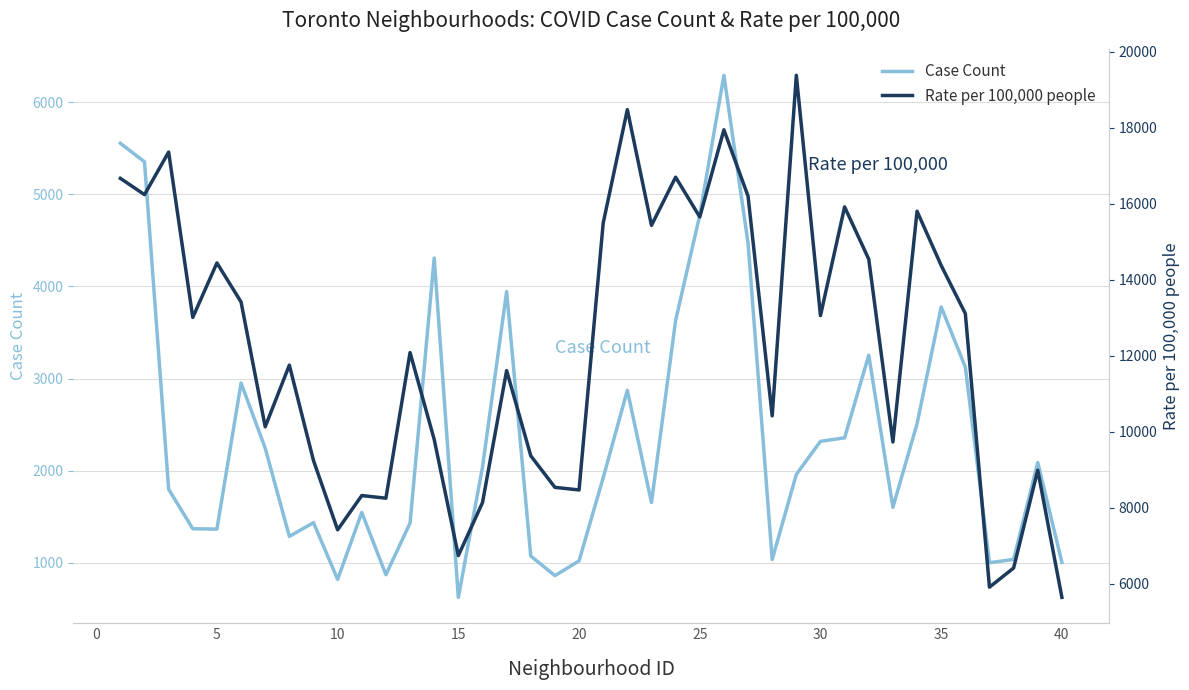

Reading left to right, list all the values displayed in this chart.

Case Count: 5554.0	5353.0	1799.0	1370.0	1366.0	2952.0	2245.0	1287.0	1436.0	820.0	1547.0	871.0	1432.0	4308.0	625.0	2038.0	3944.0	1074.0	861.0	1021.0	1924.0	2873.0	1655.0	3631.0	4774.0	6292.0	4471.0	1036.0	1960.0	2319.0	2357.0	3254.0	1603.0	2509.0	3778.0	3125.0	1001.0	1037.0	2089.0	1005.0
Rate per 100,000 people: 16672.7	16243.9	17364.9	13011.7	14445.9	13418.2	10132.7	11755.6	9243.6	7420.1	8322.6	8252.8	12086.4	9798.7	6741.5	8135.4	11612.3	9369.3	8538.3	8470.2	15496.1	18481.8	15435.6	16704.2	15657.1	17950.5	16203.4	10421.5	19384.8	13059.6	15921.4	14545.0	9731.7	15806.7	14379.2	13113.2	5910.5	6415.5	8990.4	5642.3